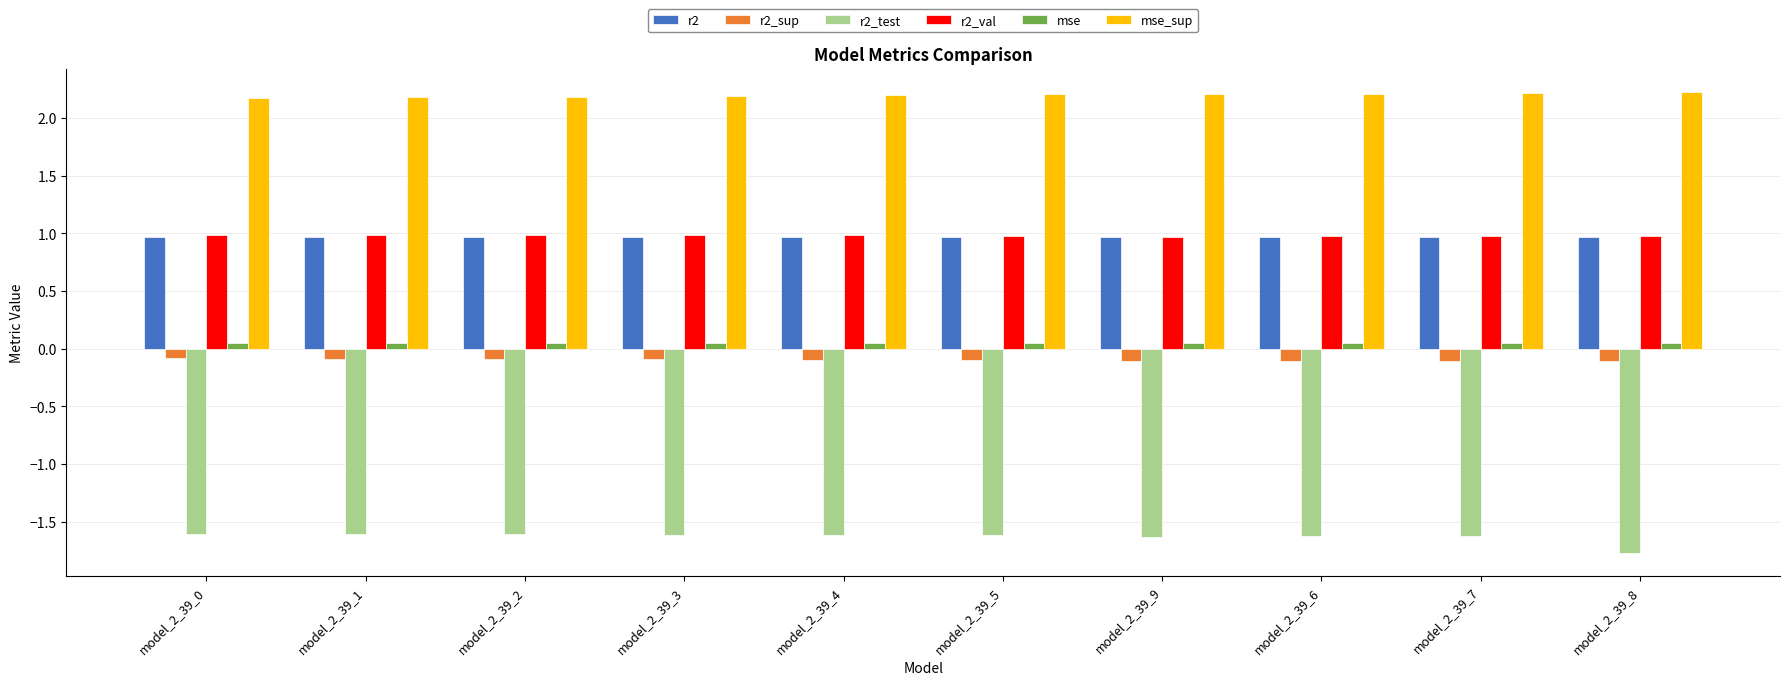

Which series has the largest total across all categories?

mse_sup